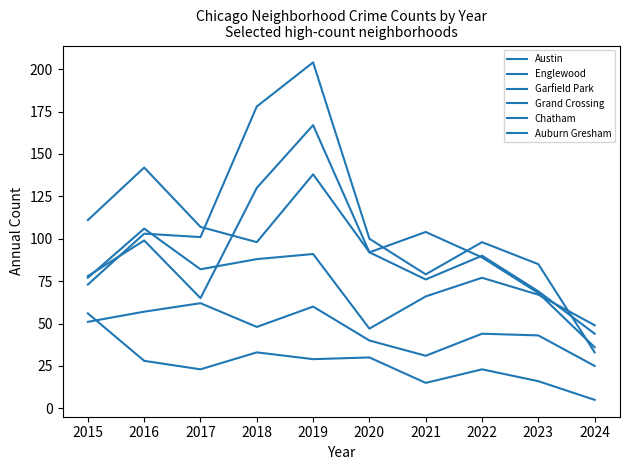

What is the value of the Englewood point at the 2nd from the left?

142